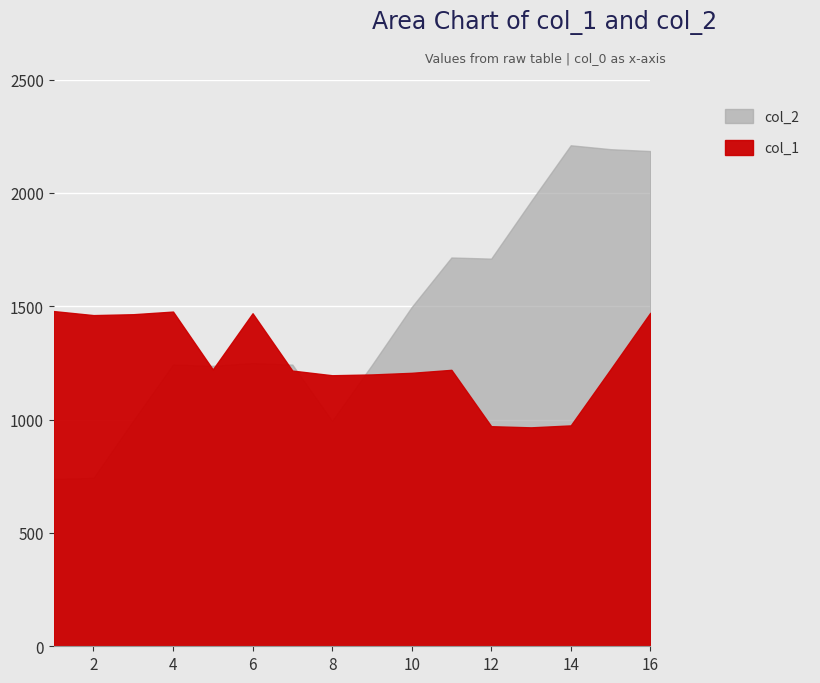

Which series changed the most between 13 and 14?

col_2